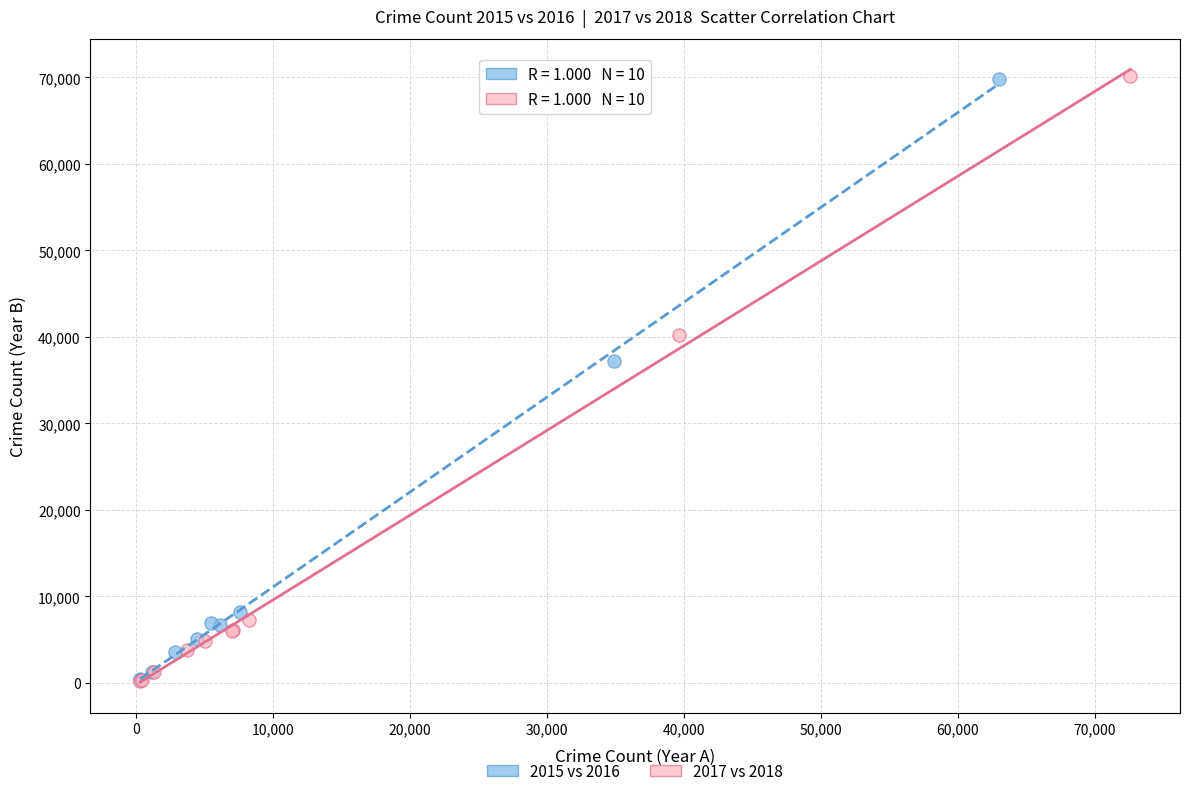

Which series has the largest Y range (max minus min)?

2017 vs 2018